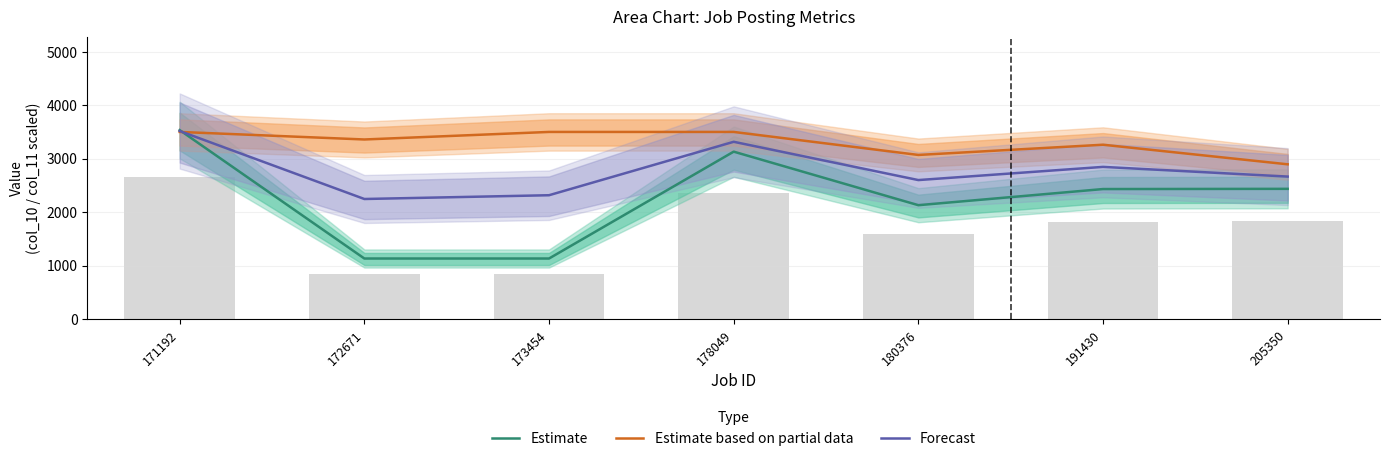

At which label does Forecast reach its peak?

171192